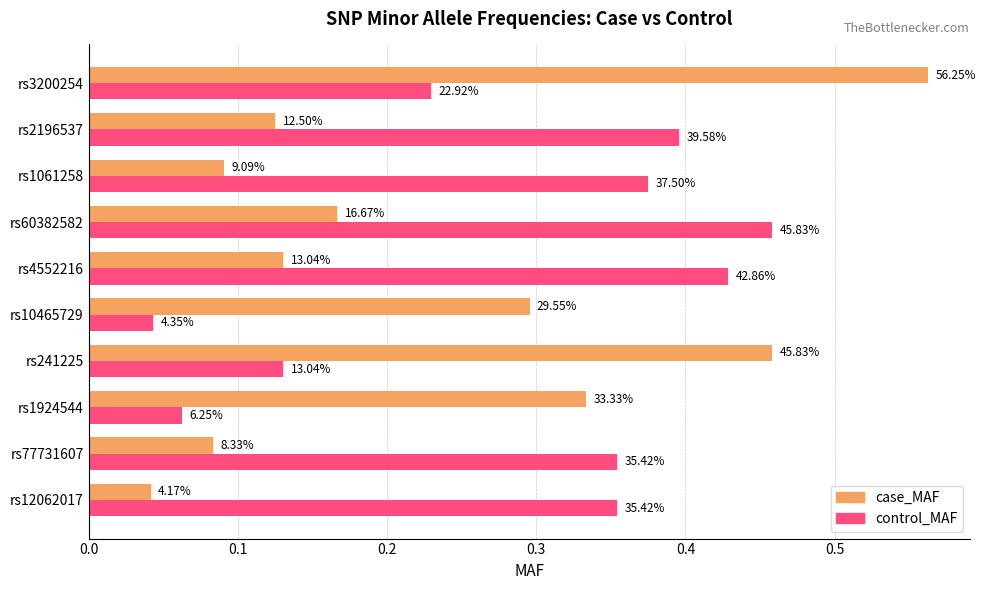

What is the highest value of the control_MAF series?

0.5